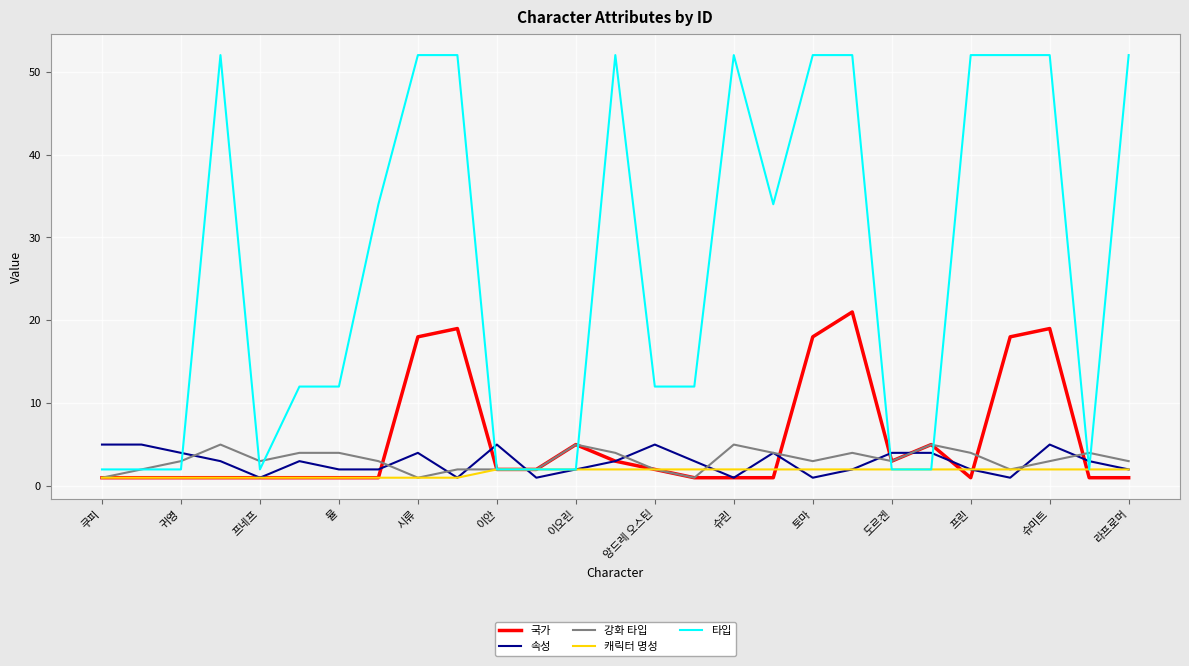

What is the maximum value shown in the chart?

52